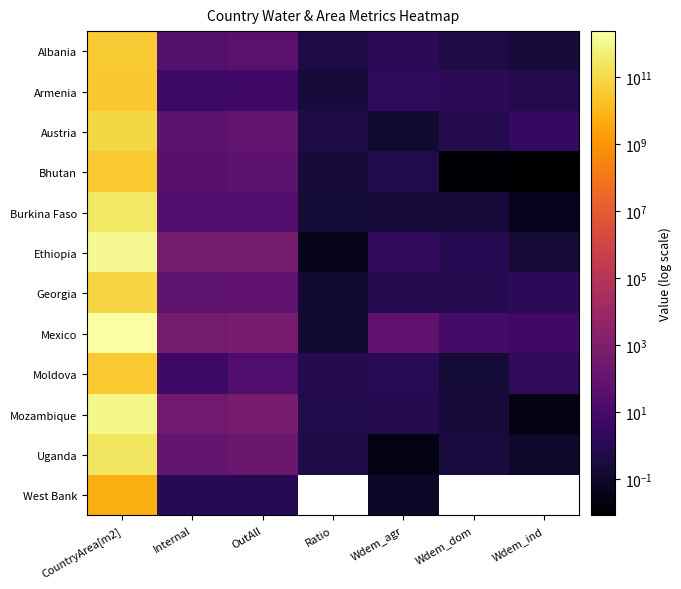

What is the minimum value for Mexico?

0.2